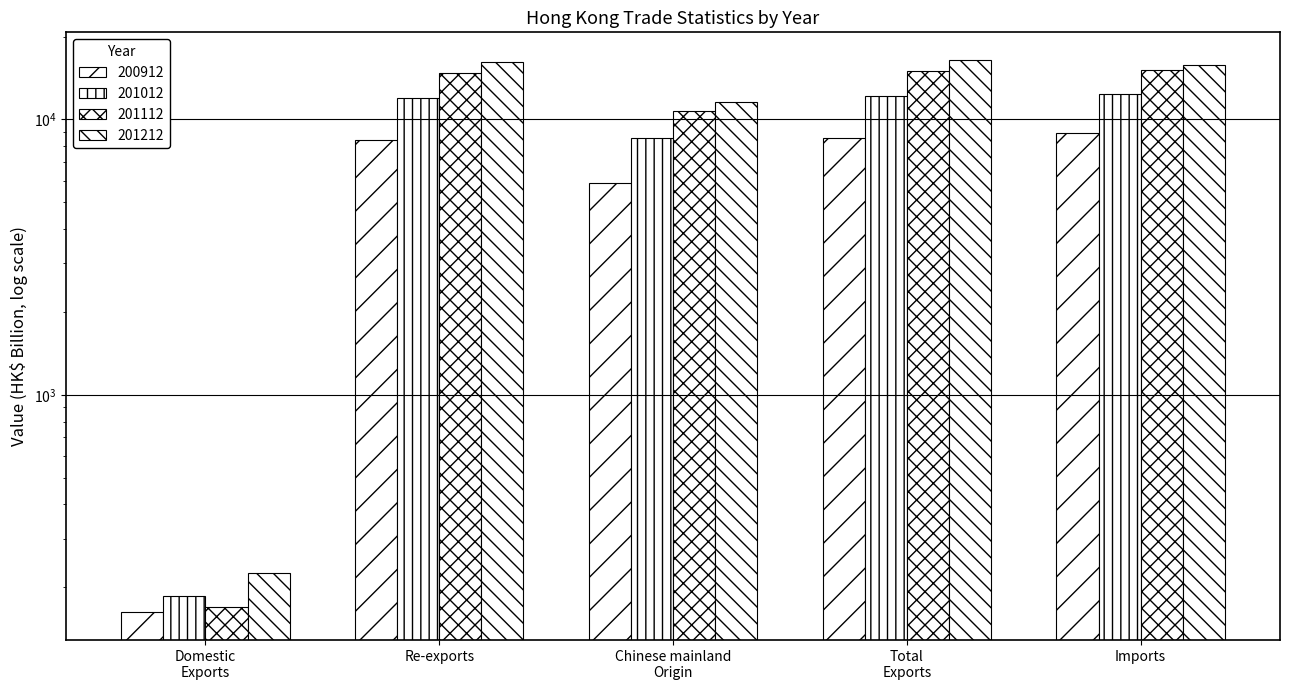

Is it true that 200912 equals 8413.6 at Re-exports?

True